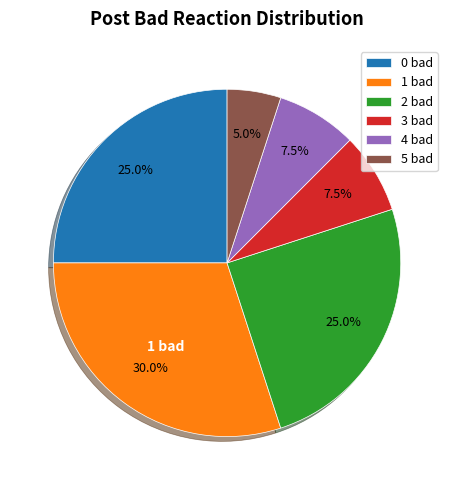

Combined, what portion of the pie is 5 bad and 4 bad?

12.5%